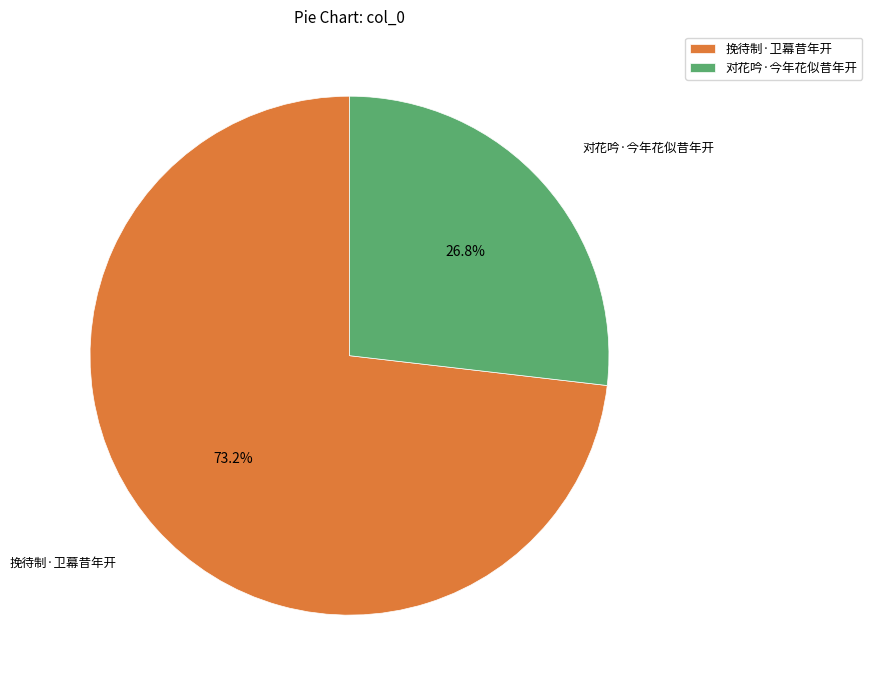

To the nearest percent, what portion does 挽待制·卫幕昔年开 represent?

73%